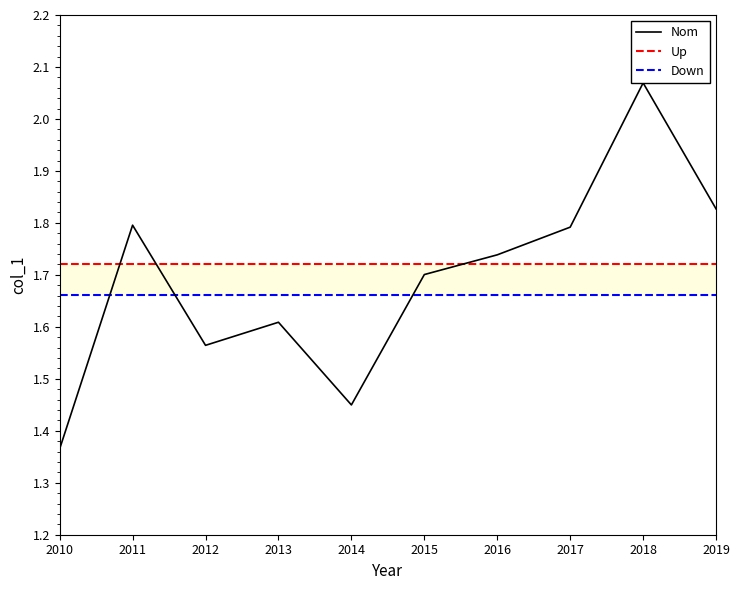

True or false: Nom has a value of 1.8 at 2011.

True